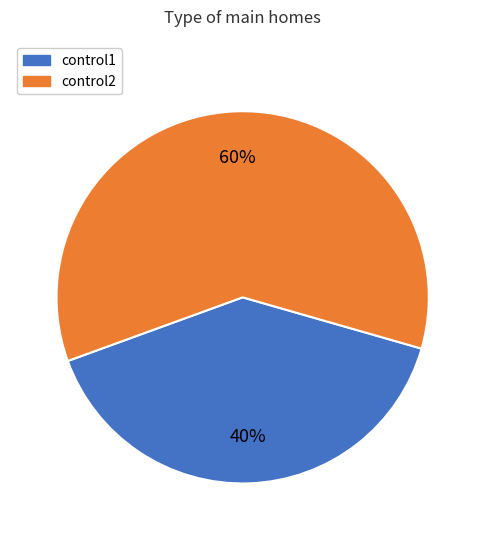

To the nearest percent, what is the difference between the largest and smallest slice percentages?

20%